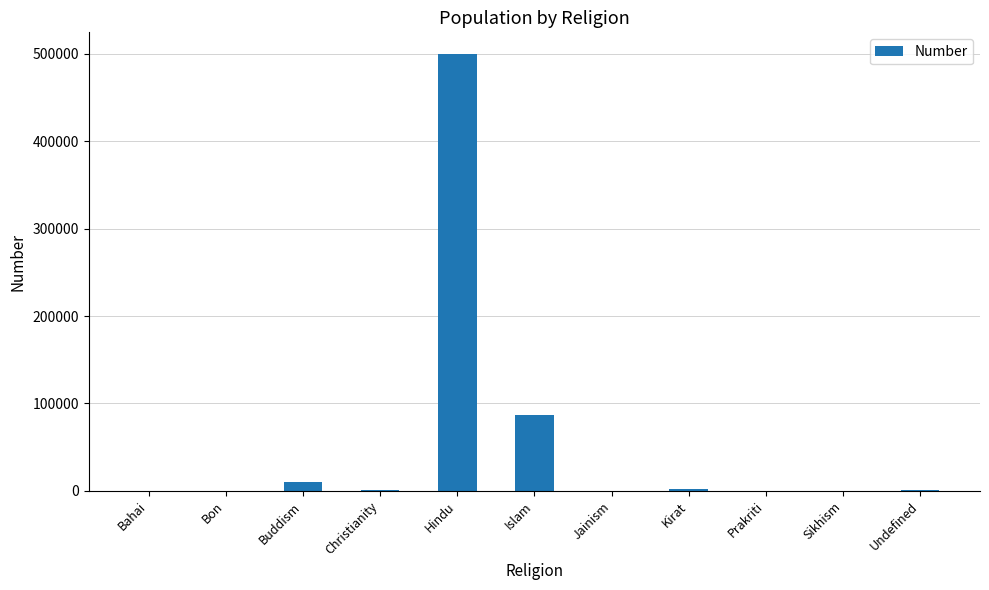

Which label corresponds to the largest value in the chart?

Hindu